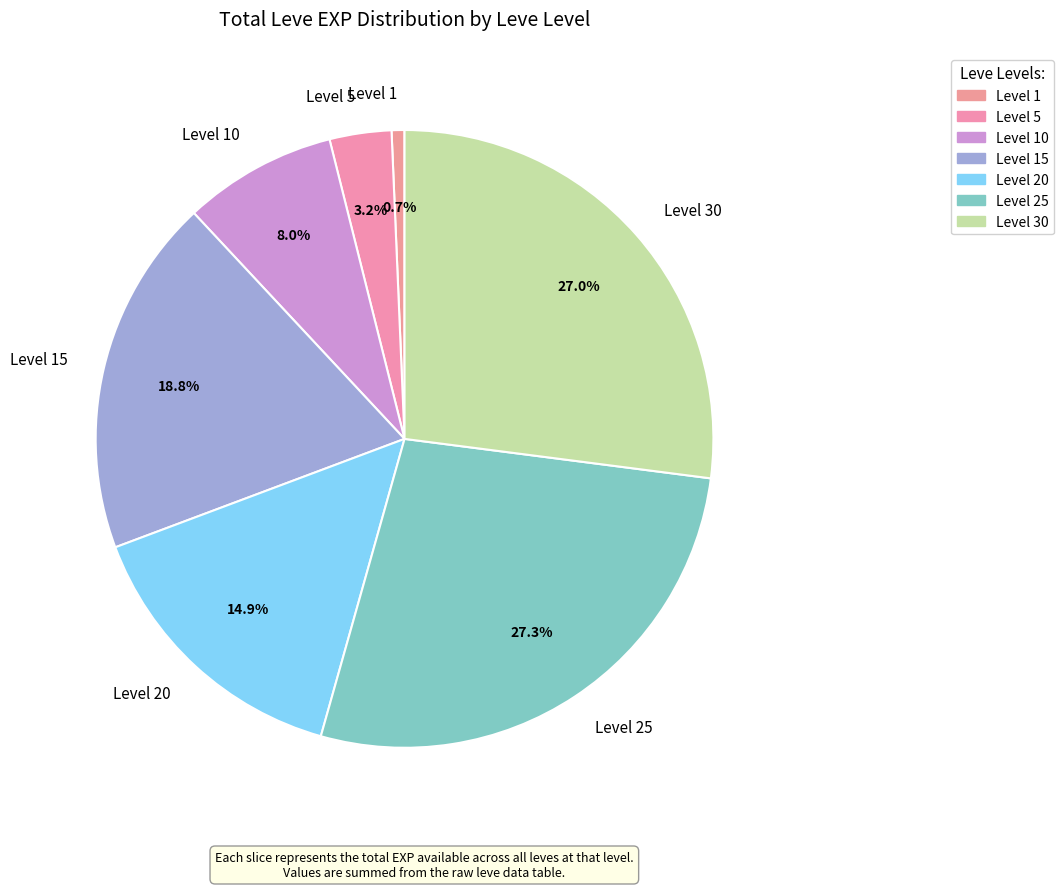

How much of the chart is everything except Level 15?

81.2%